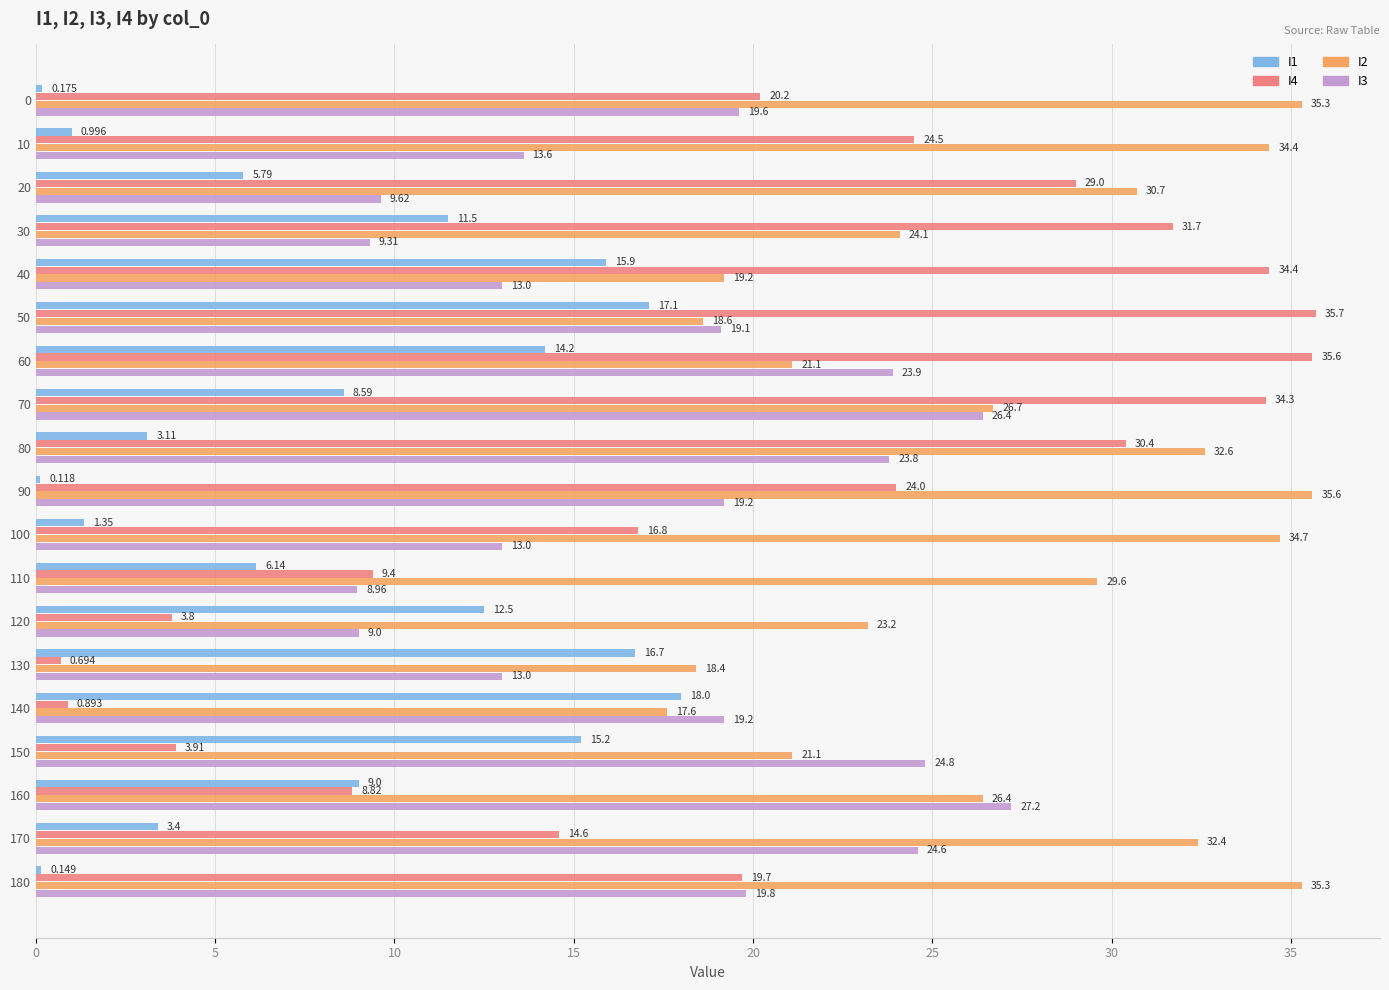

What are all the series names shown in the legend?

I1, I4, I2, I3